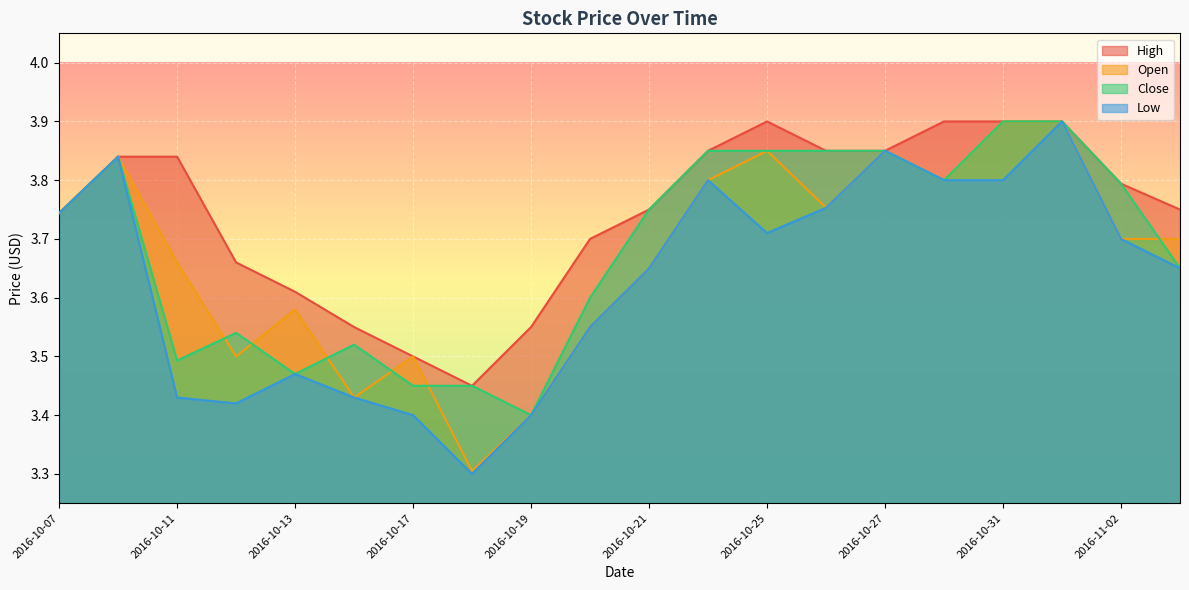

In Close, how many points are lower than both neighbors (excluding endpoints)?

4